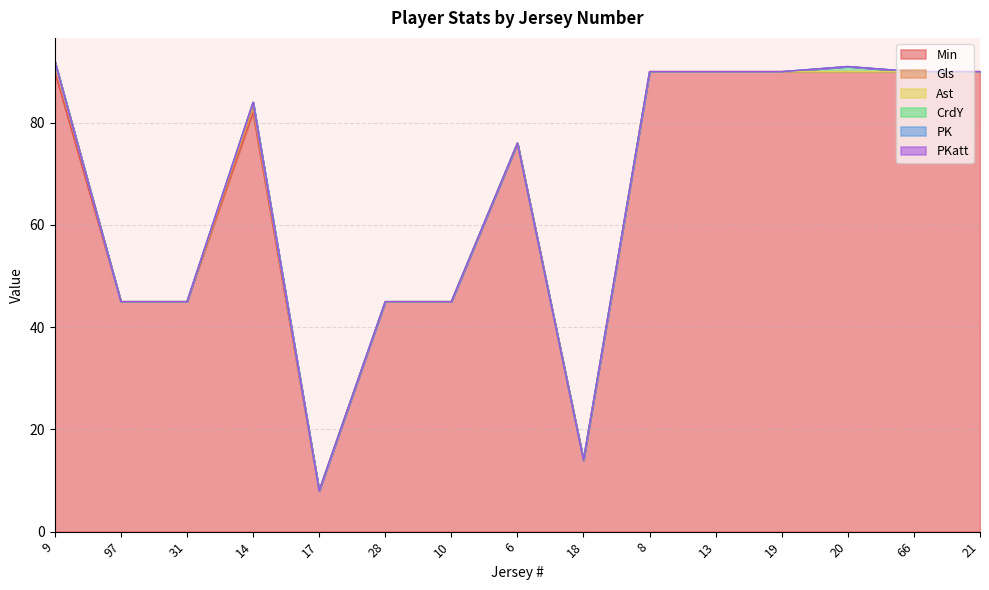

Which series has the widest spread of values?

Min